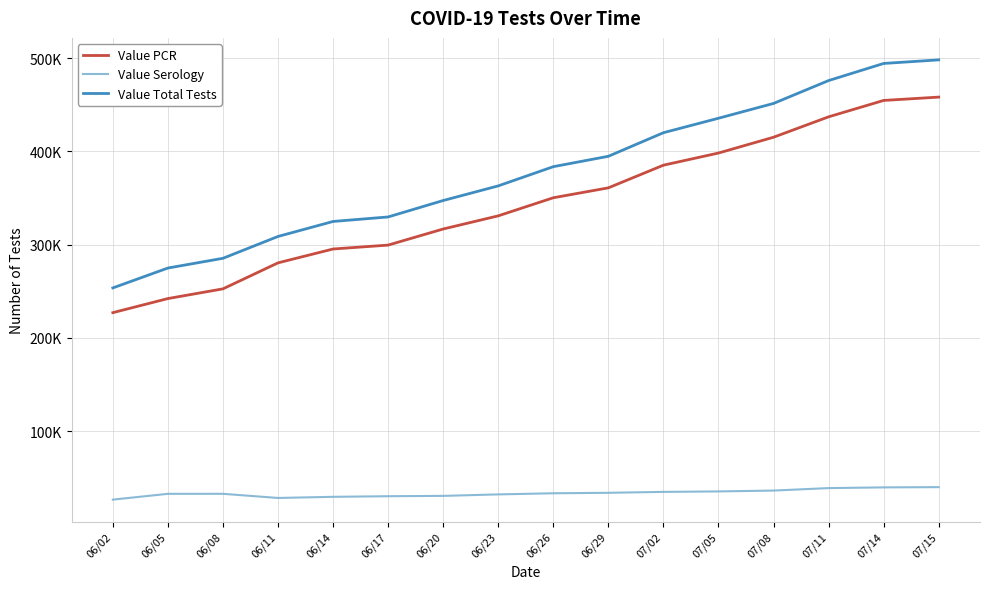

Where does the Value Total Tests series first go above 383636?

06/29